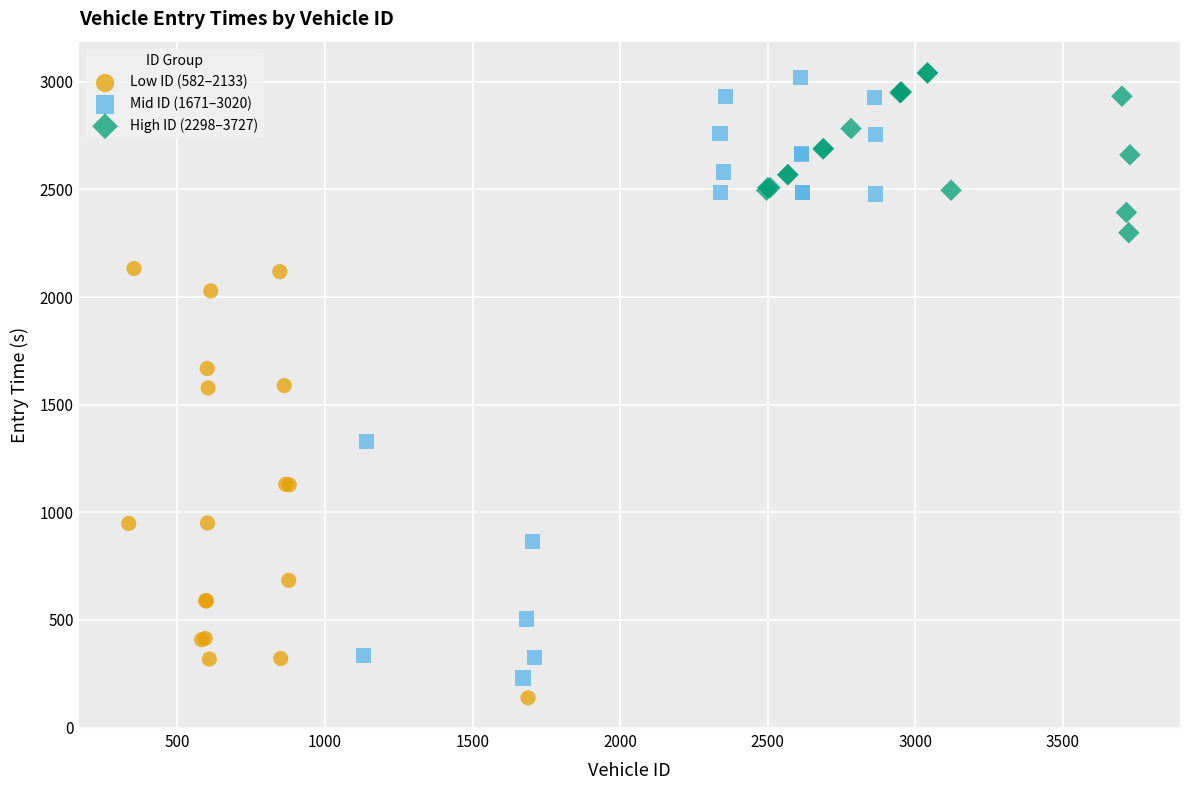

Which series has the largest Y range (max minus min)?

Mid ID (1671–3020)